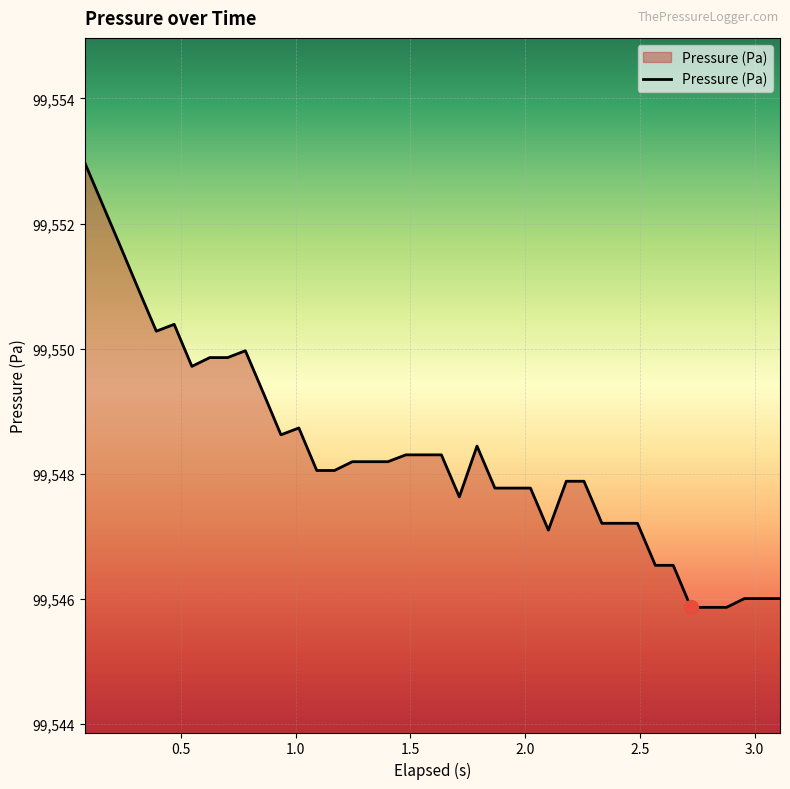

What is the greatest value displayed?

99553.0